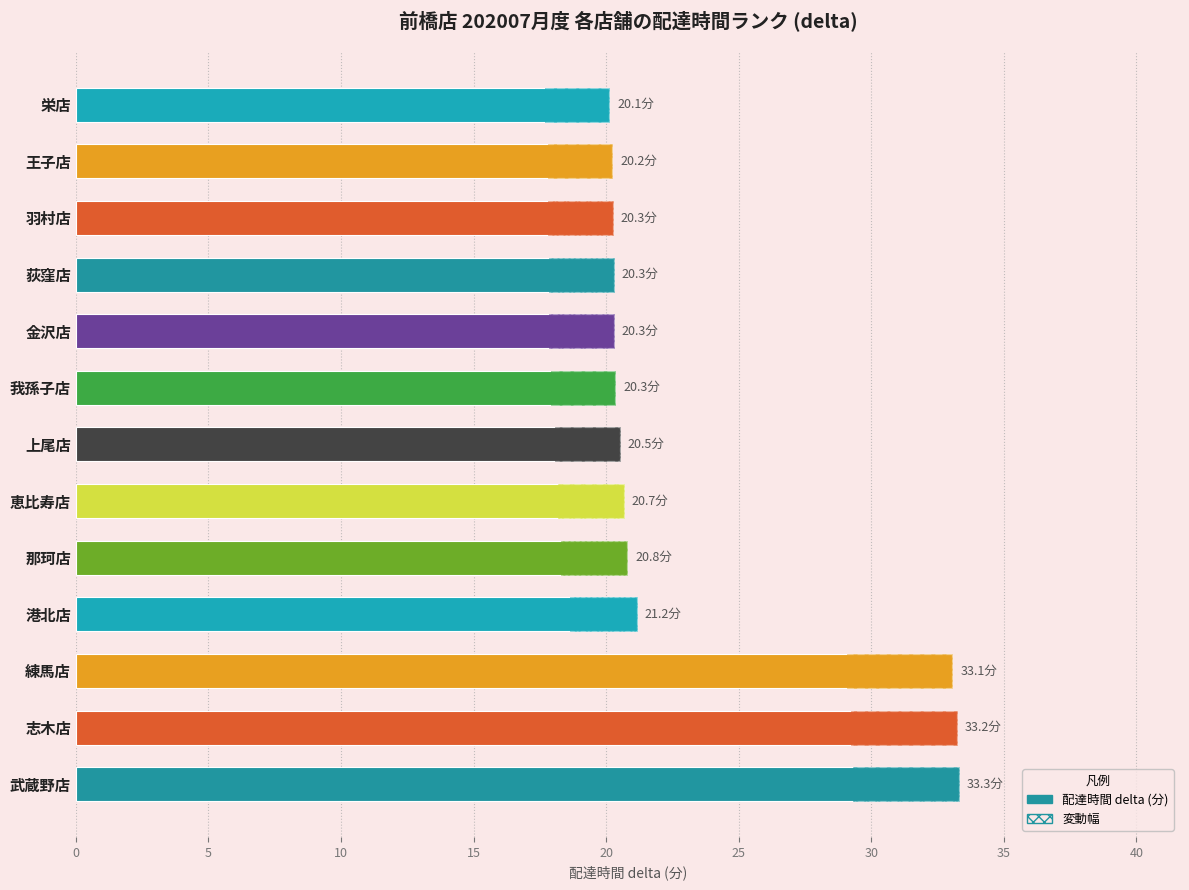

What is the average value?

23.4